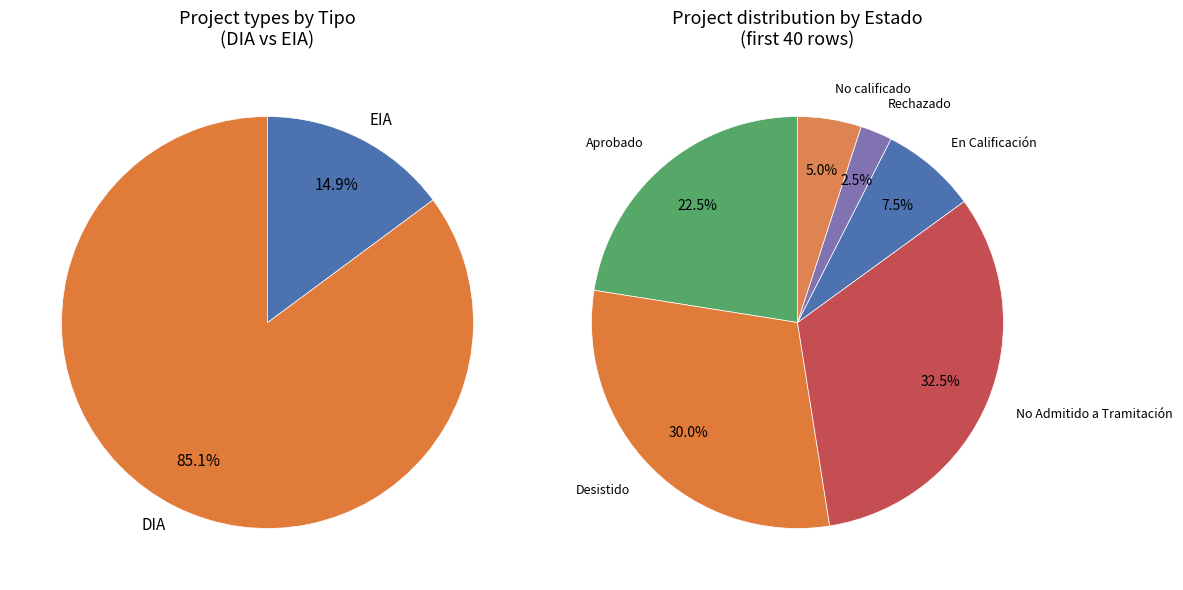

What is the total percentage of EIA and DIA?

100.0%